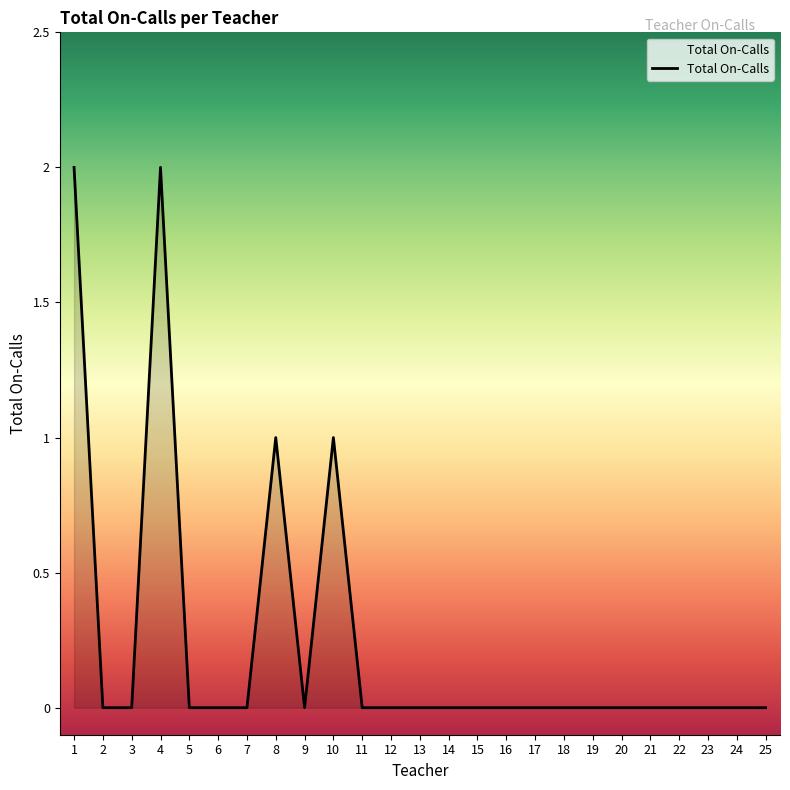

Is it true that the value at 15 is 1?

False